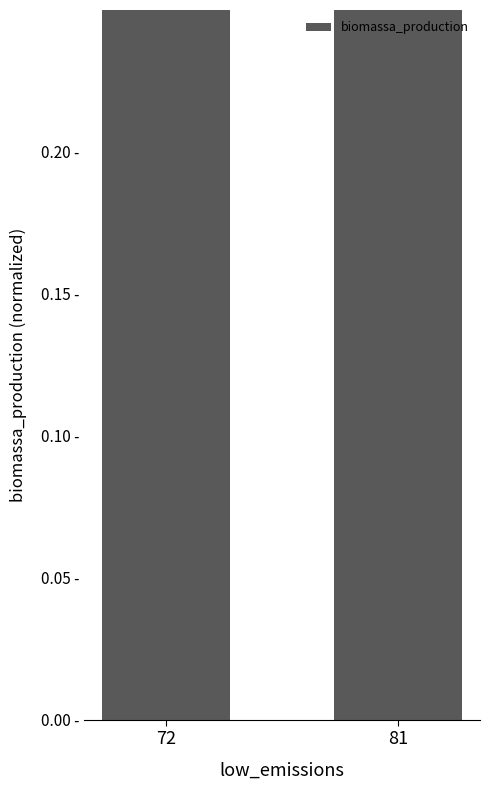

Reading left to right, extract all data points from this chart.

0.5	0.4